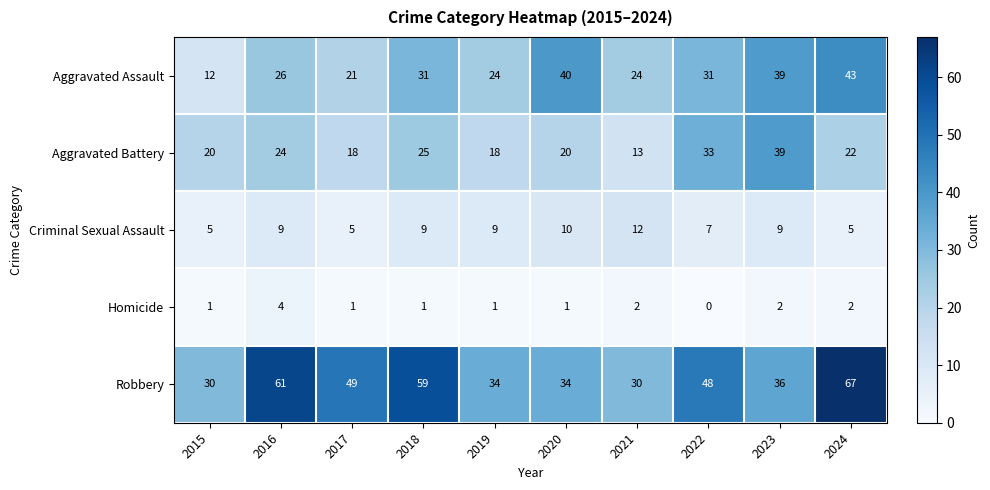

What is the difference between the maximum and second lowest values in the Robbery series?

37